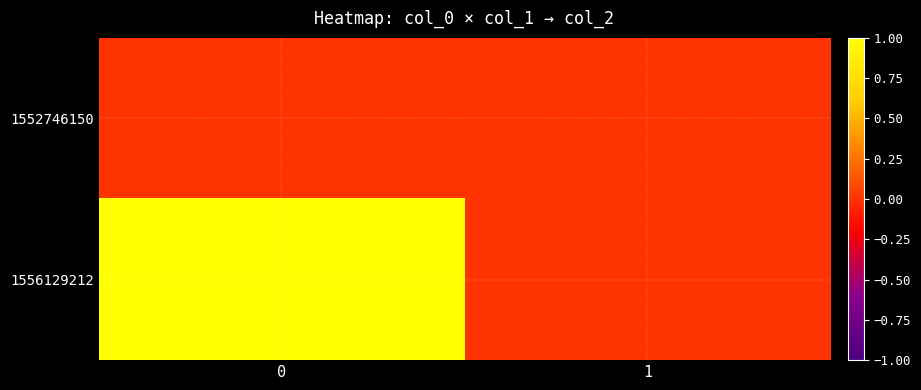

Reading left to right, list all the values displayed in this chart.

row_0: 0=0	1=0
row_1: 0=1	1=0